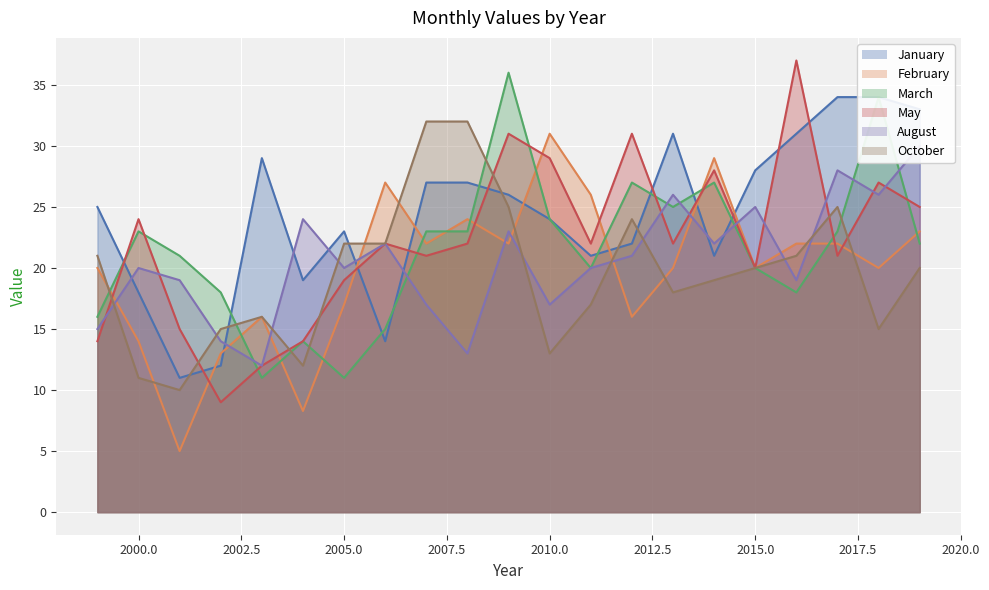

Which series has the largest range (max minus min)?

May